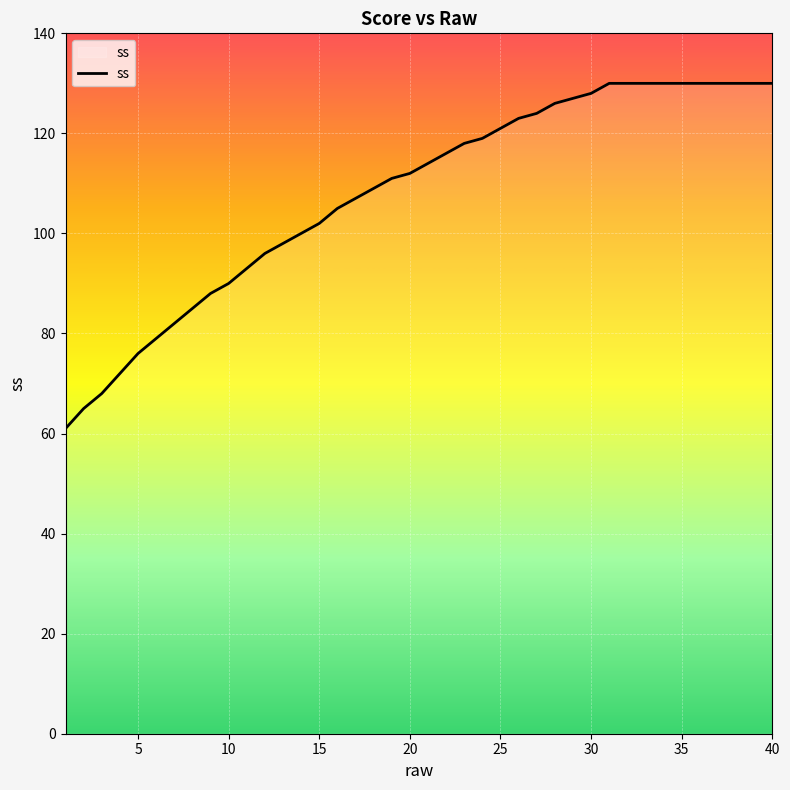

How many categories are shown in the chart?

40